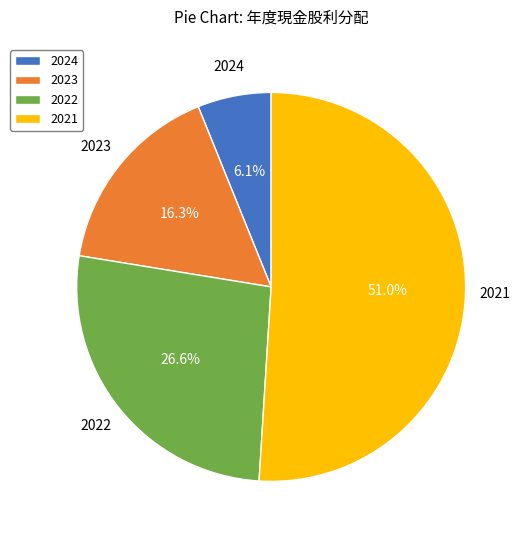

What percentage is NOT represented by 2023?

83.7%